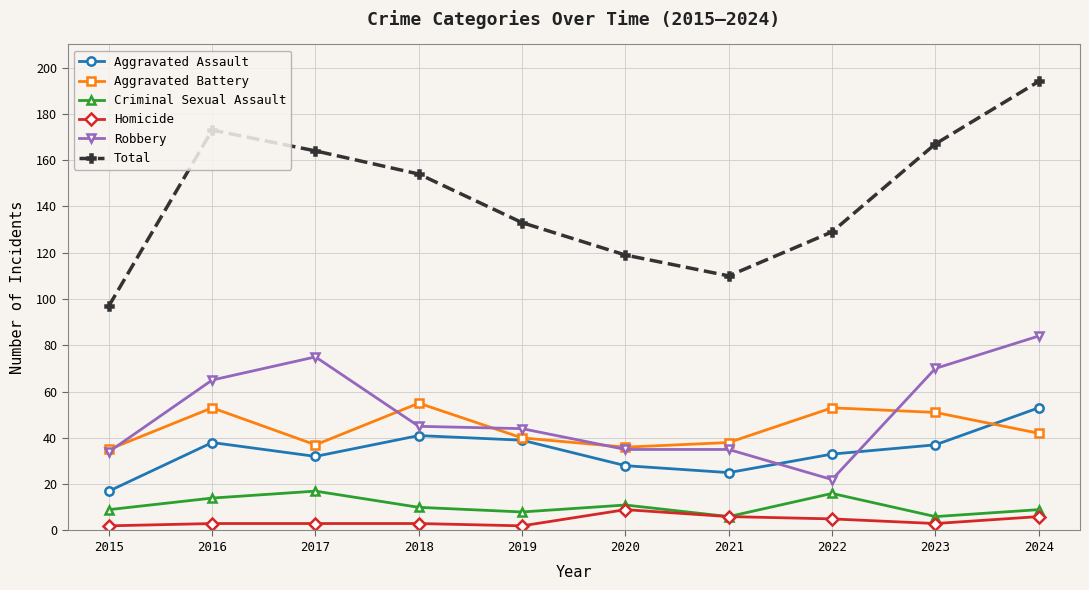

What is the smallest value displayed?

2